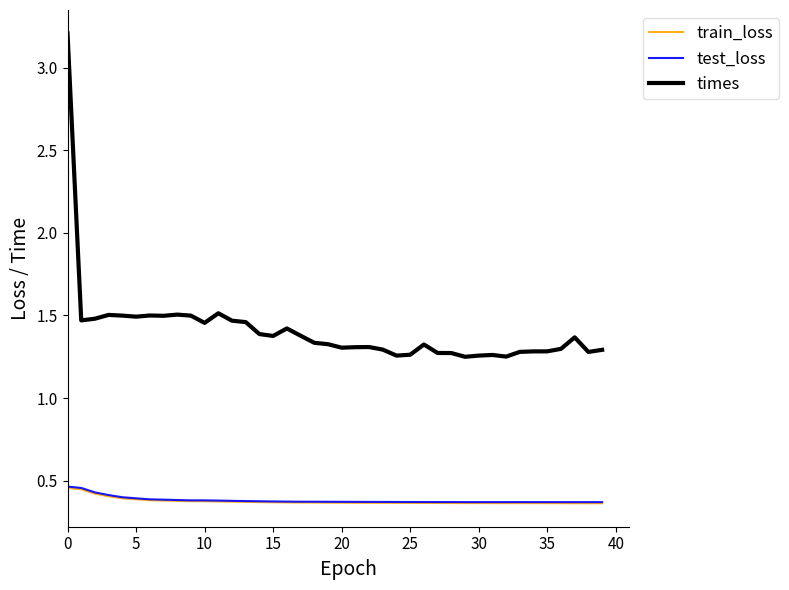

What is the difference between the second highest and second lowest values in the test_loss series?

0.1